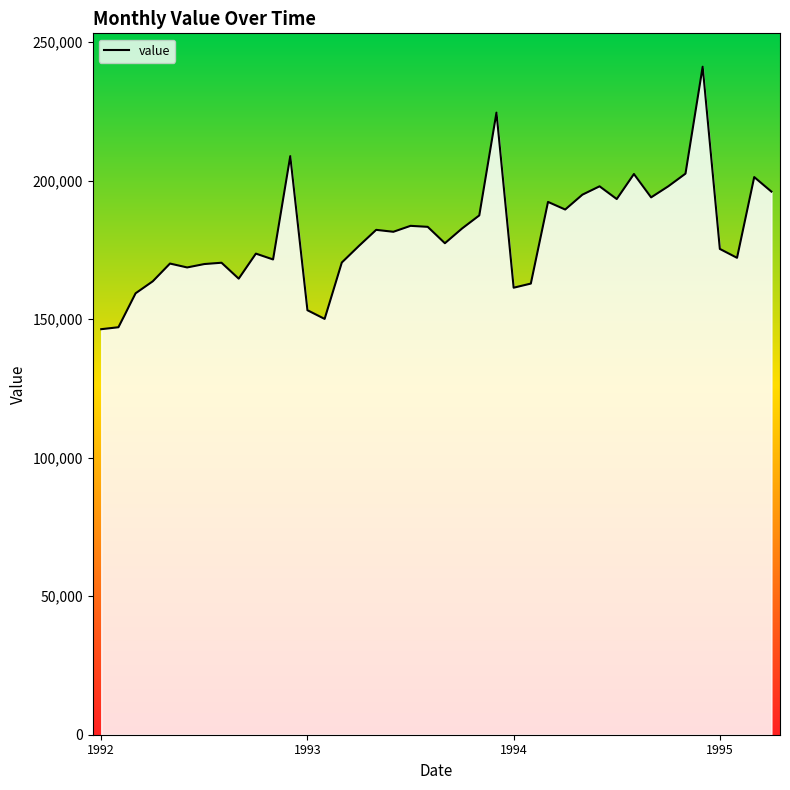

What is the minimum value shown in the chart?

146376